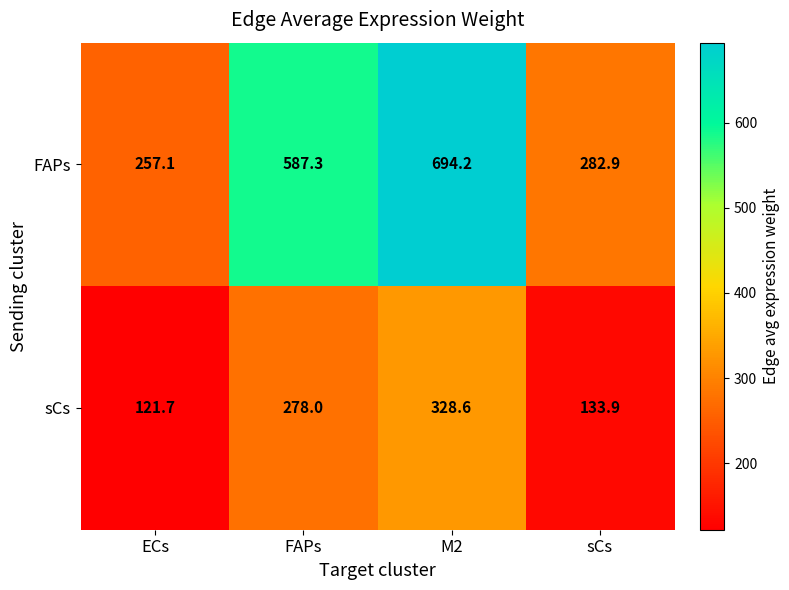

The sCs series shows 328.6 at M2. True or false?

True